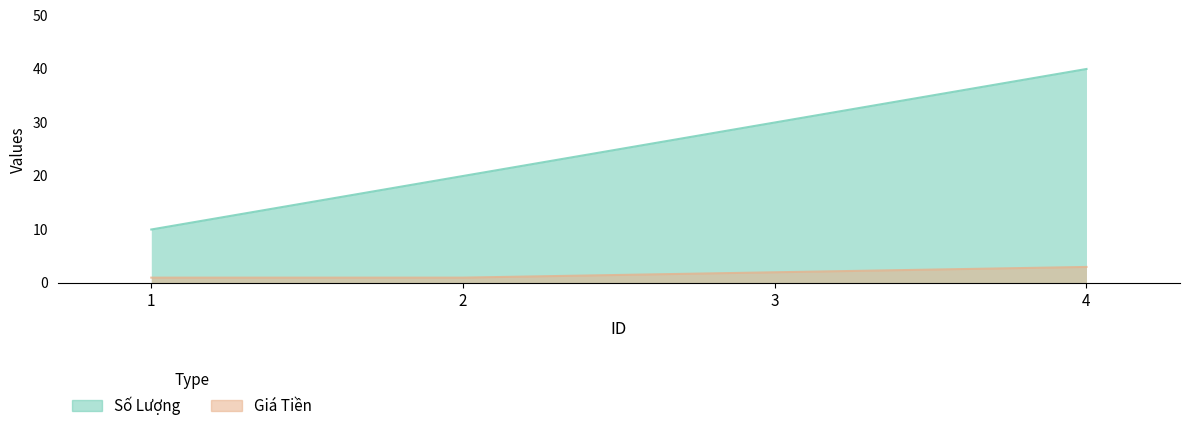

Rank the series by their average value, from highest to lowest.

Số Lượng, Giá Tiền